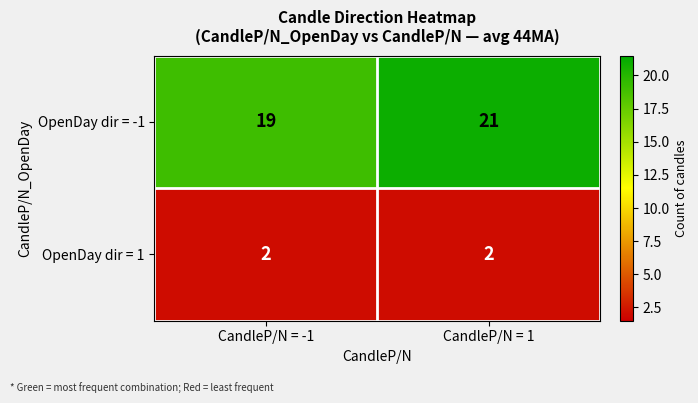

Reading right to left, transcribe all the data shown in this chart.

OpenDay dir = -1: CandleP/N = 1=21	CandleP/N = -1=19
OpenDay dir = 1: CandleP/N = 1=2	CandleP/N = -1=2